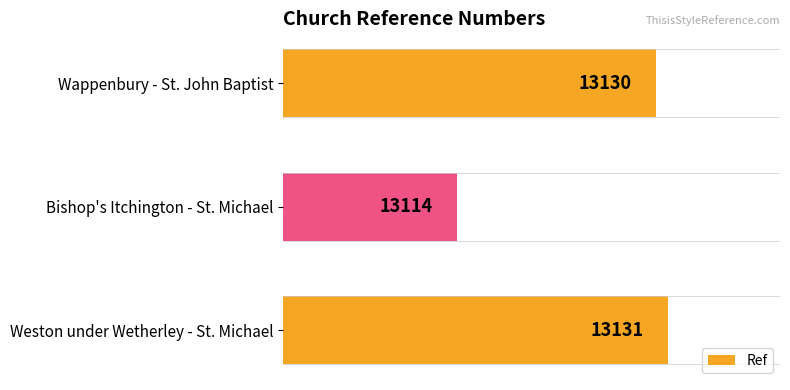

True or false: the data shows 2737 at Weston under Wetherley - St. Michael.

False